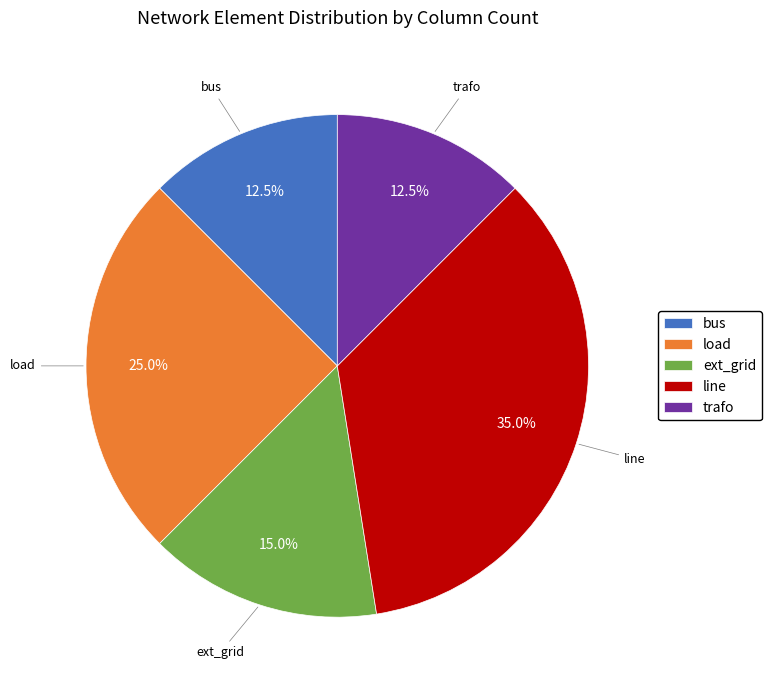

To the nearest percent, what percentage of the pie is line?

35%